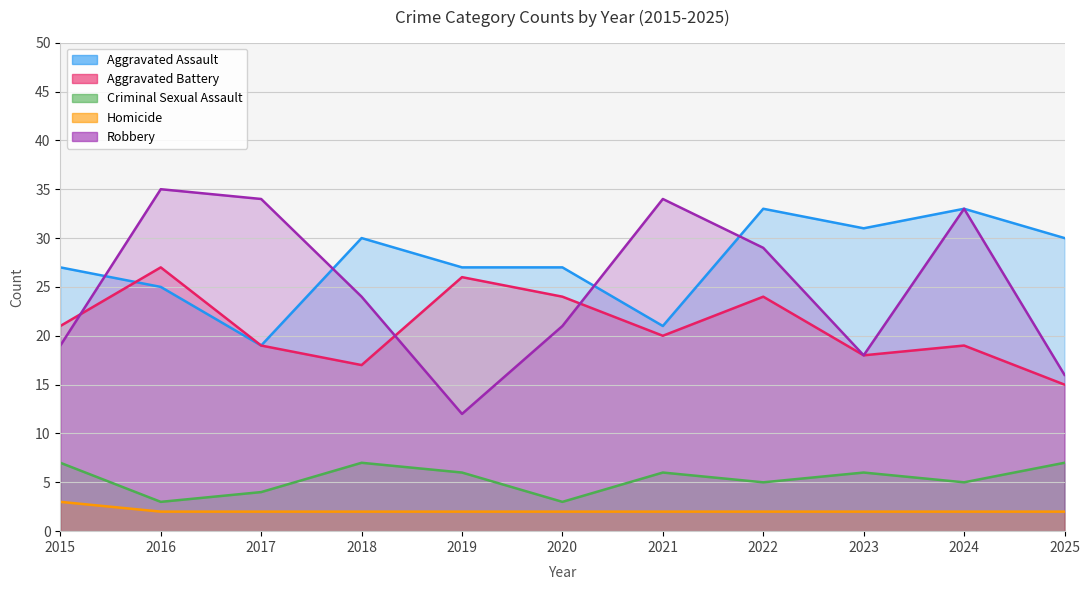

At 2020, list the series in order from largest to smallest.

Aggravated Assault, Aggravated Battery, Robbery, Criminal Sexual Assault, Homicide